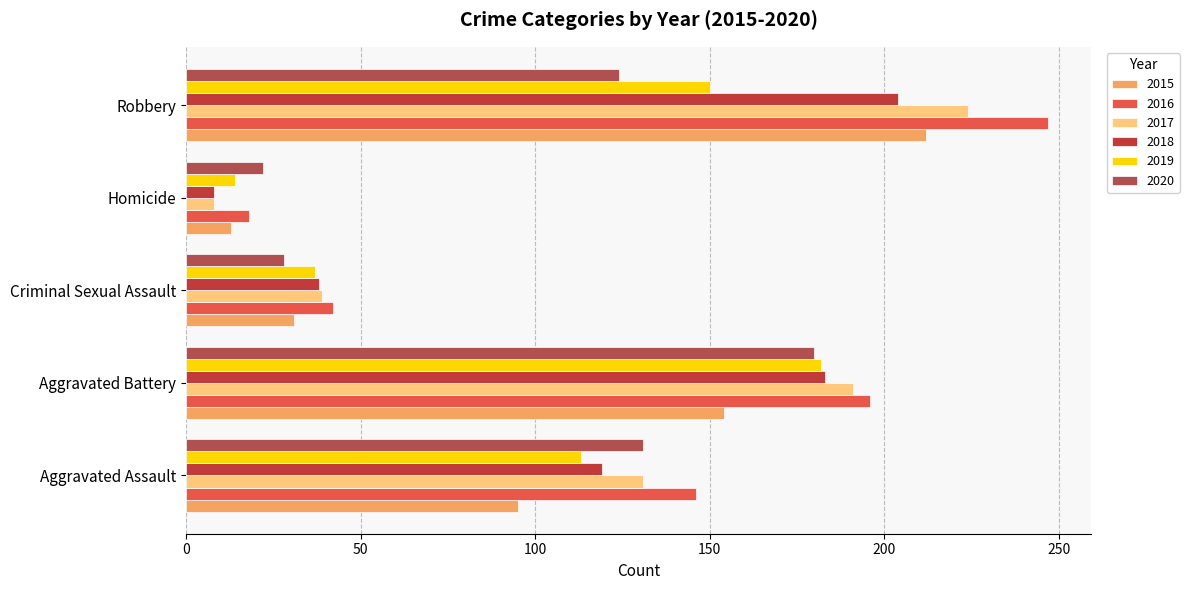

How many distinct data groups are displayed?

6